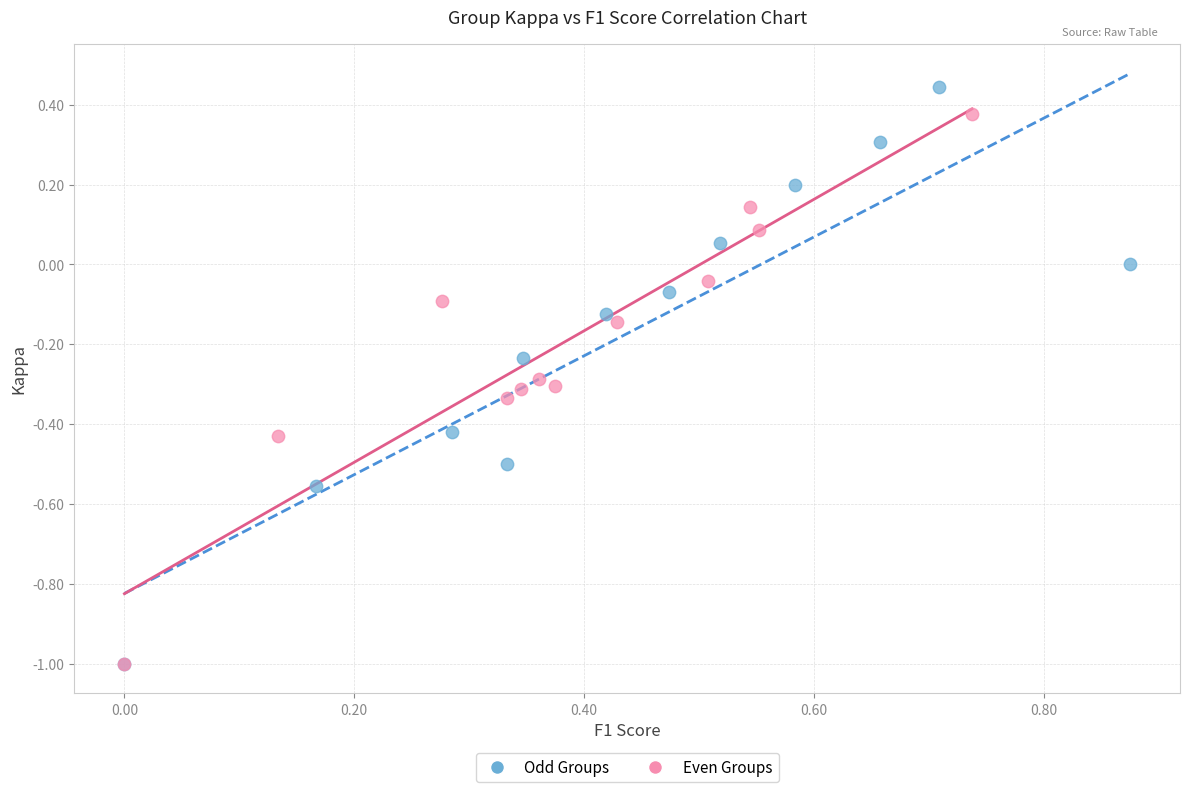

Which series has the widest spread of Y values?

Odd Groups